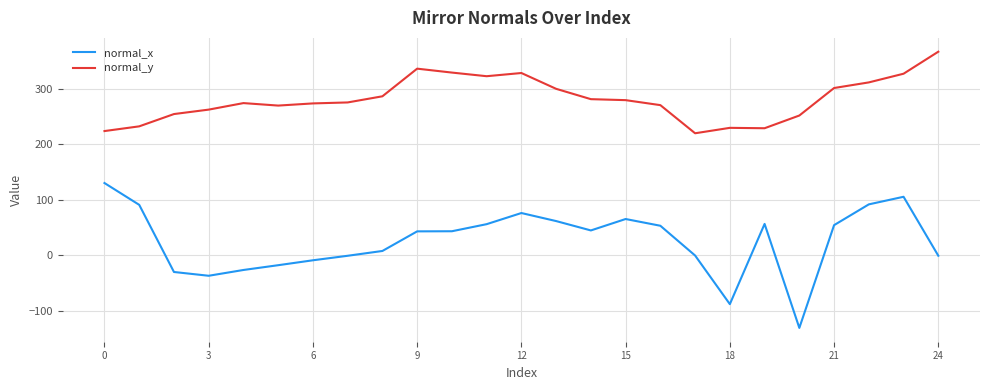

What is the lowest value of the normal_x series?

-130.8